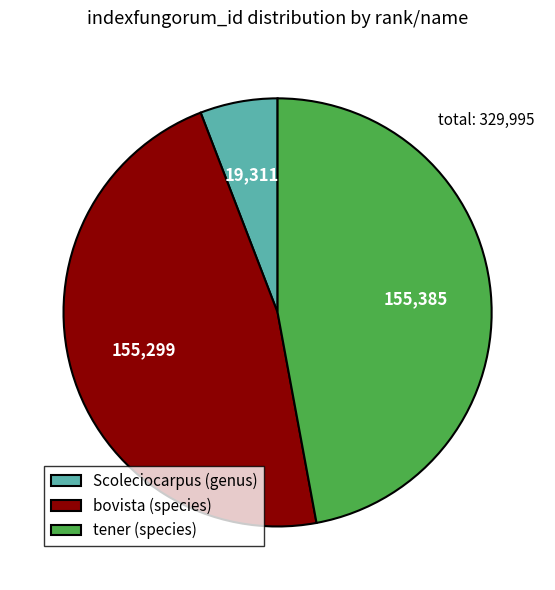

Approximately how many times larger is the value at tener (species) compared to bovista (species)?

1.0